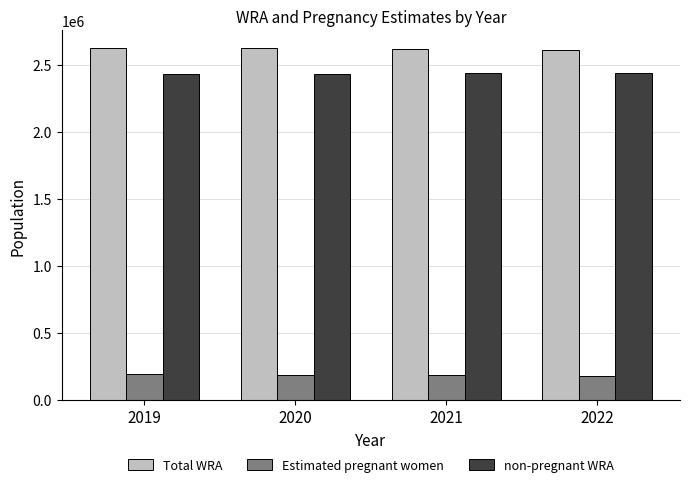

Is it true that non-pregnant WRA equals 2437863.1 at 2022?

True